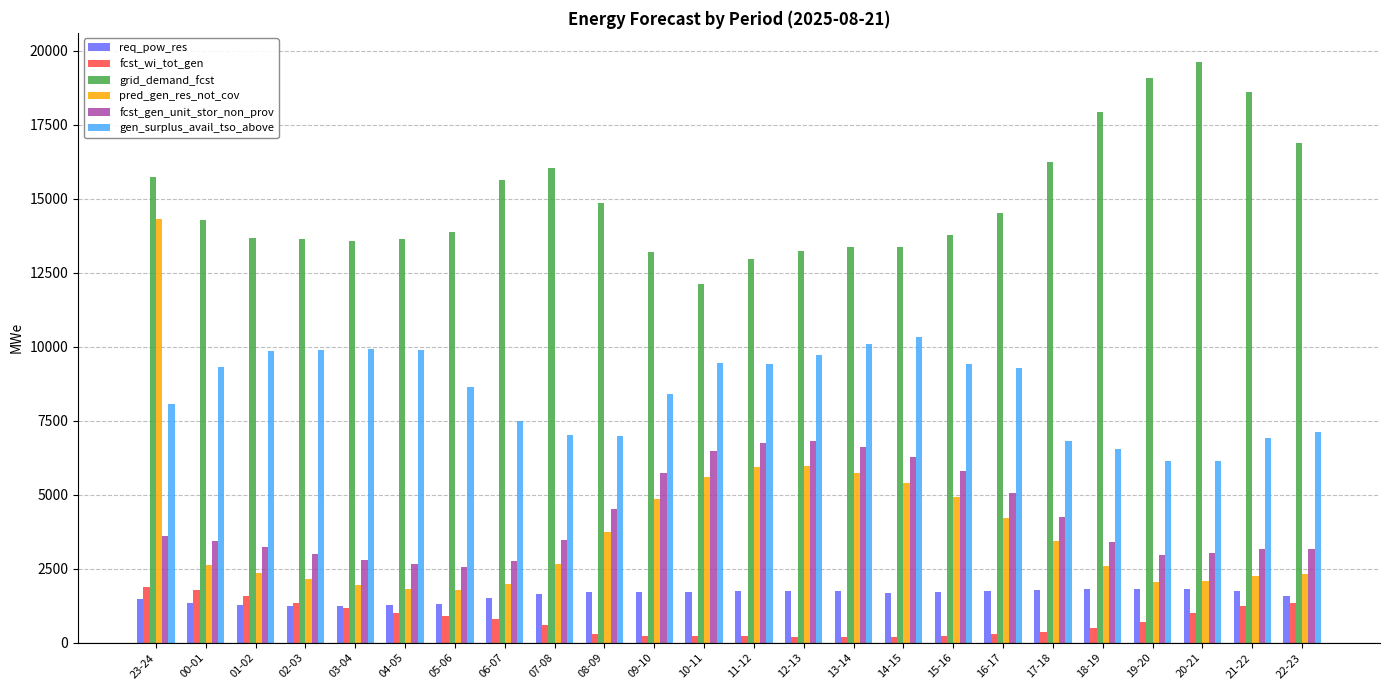

What is the sum of the gen_surplus_avail_tso_above values at 12-13 and 08-09?

16712